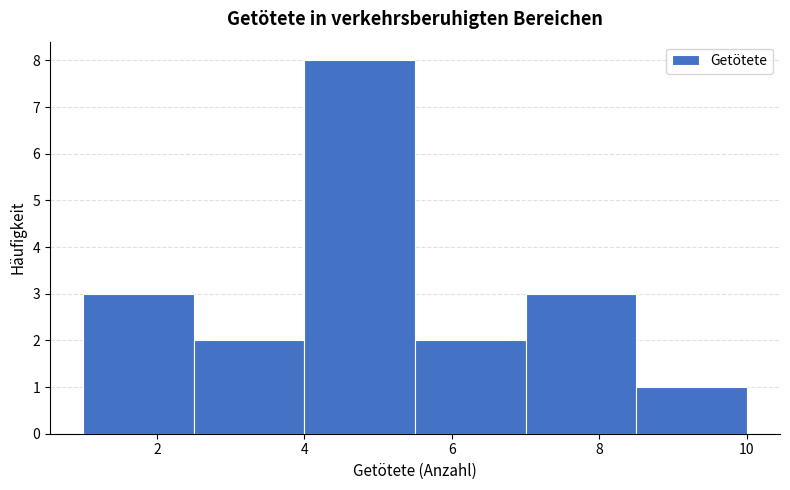

Reading left to right, list every bar in this chart as the range it spans on the x-axis followed by its height. Neither the bar edges nor the heights are printed on the chart, so give them approximately, as read against the axes.

1.0 to 2.5: 3
2.5 to 4.0: 2
4.0 to 5.5: 8
5.5 to 7.0: 2
7.0 to 8.5: 3
8.5 to 10.0: 1